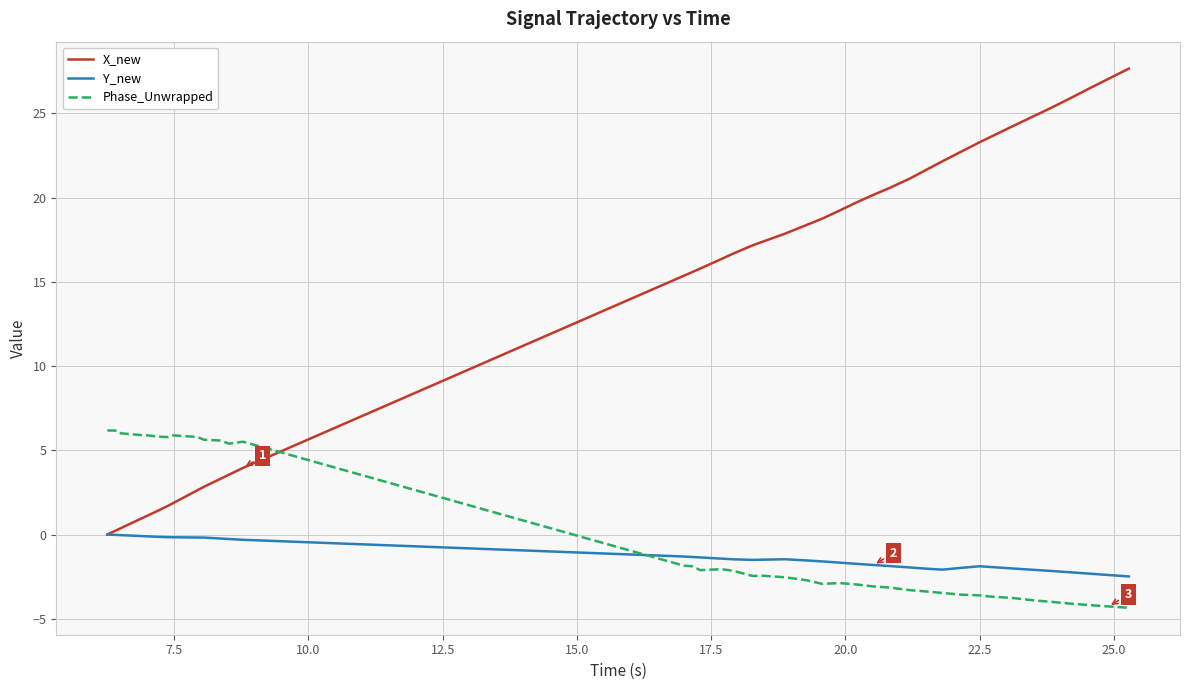

After their last crossing, which series has the higher values: Phase_Unwrapped or X_new?

X_new